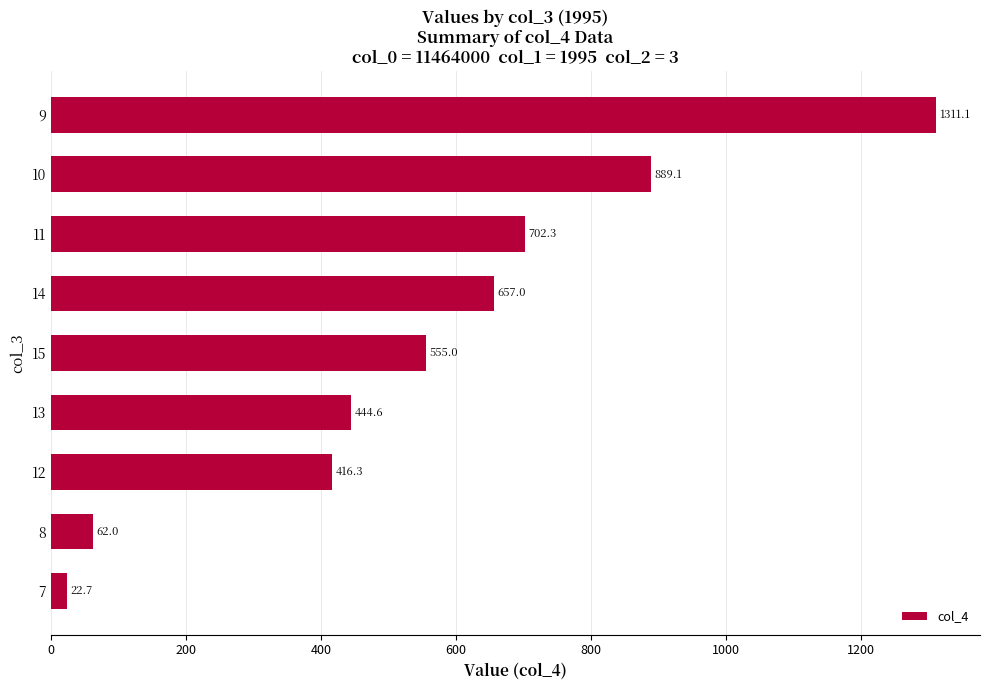

Between 13 and 12, which is larger?

13